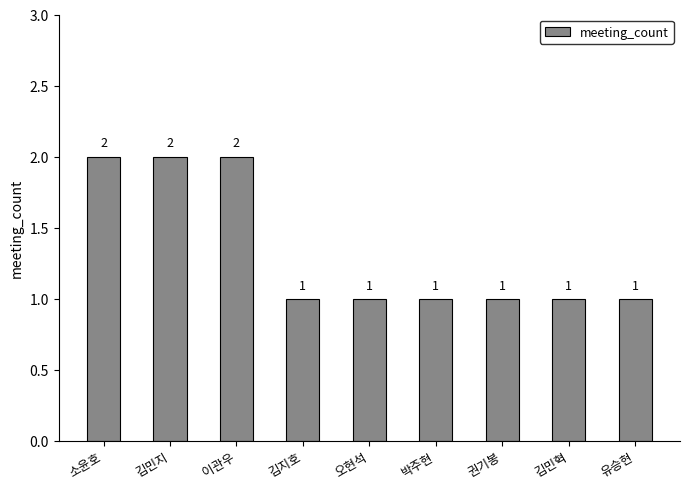

What is the ratio of the value at 김민혁 to the value at 이관우?

0.5